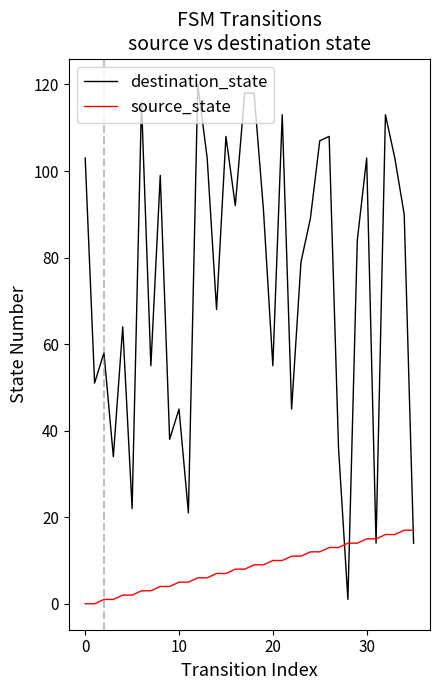

Which series has the largest total across all categories?

destination_state